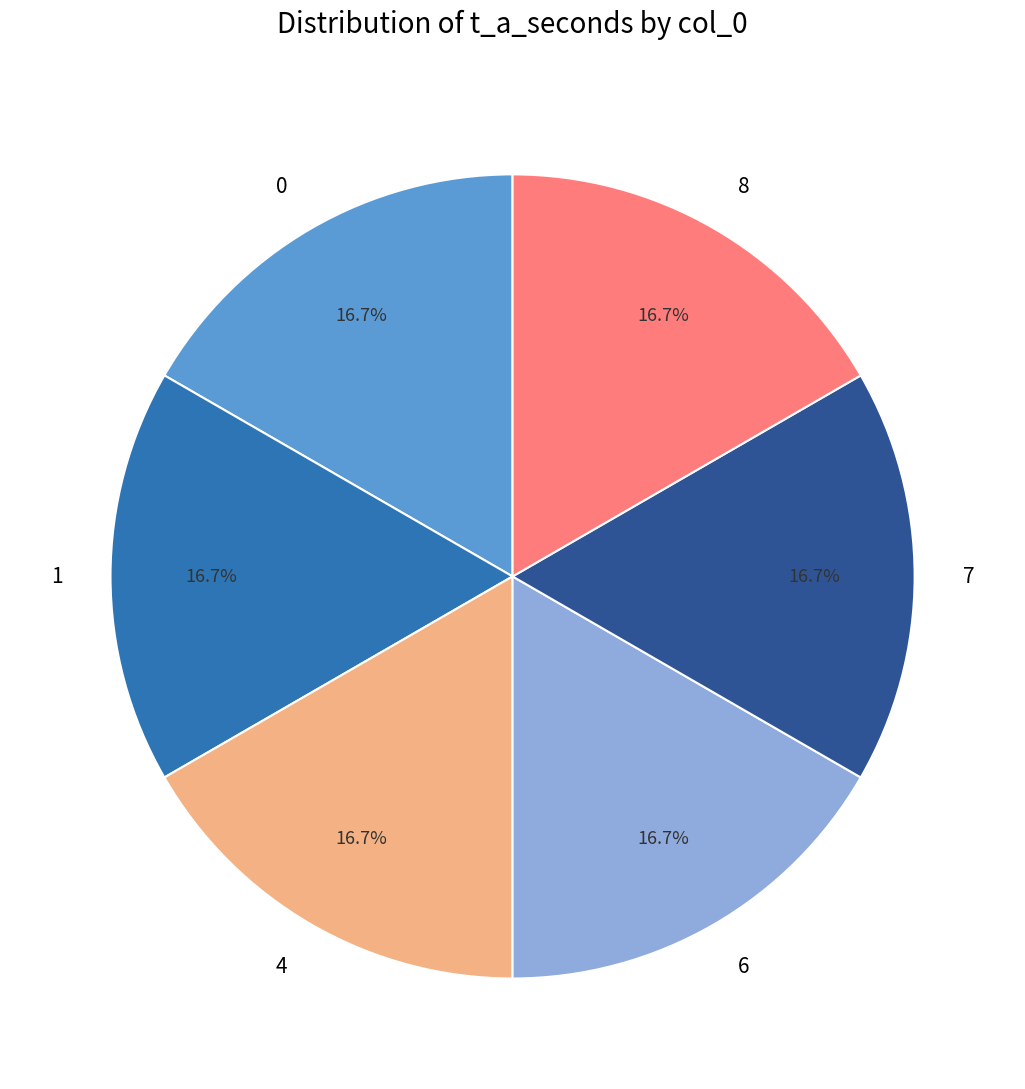

To the nearest percent, what is the average slice percentage?

17%